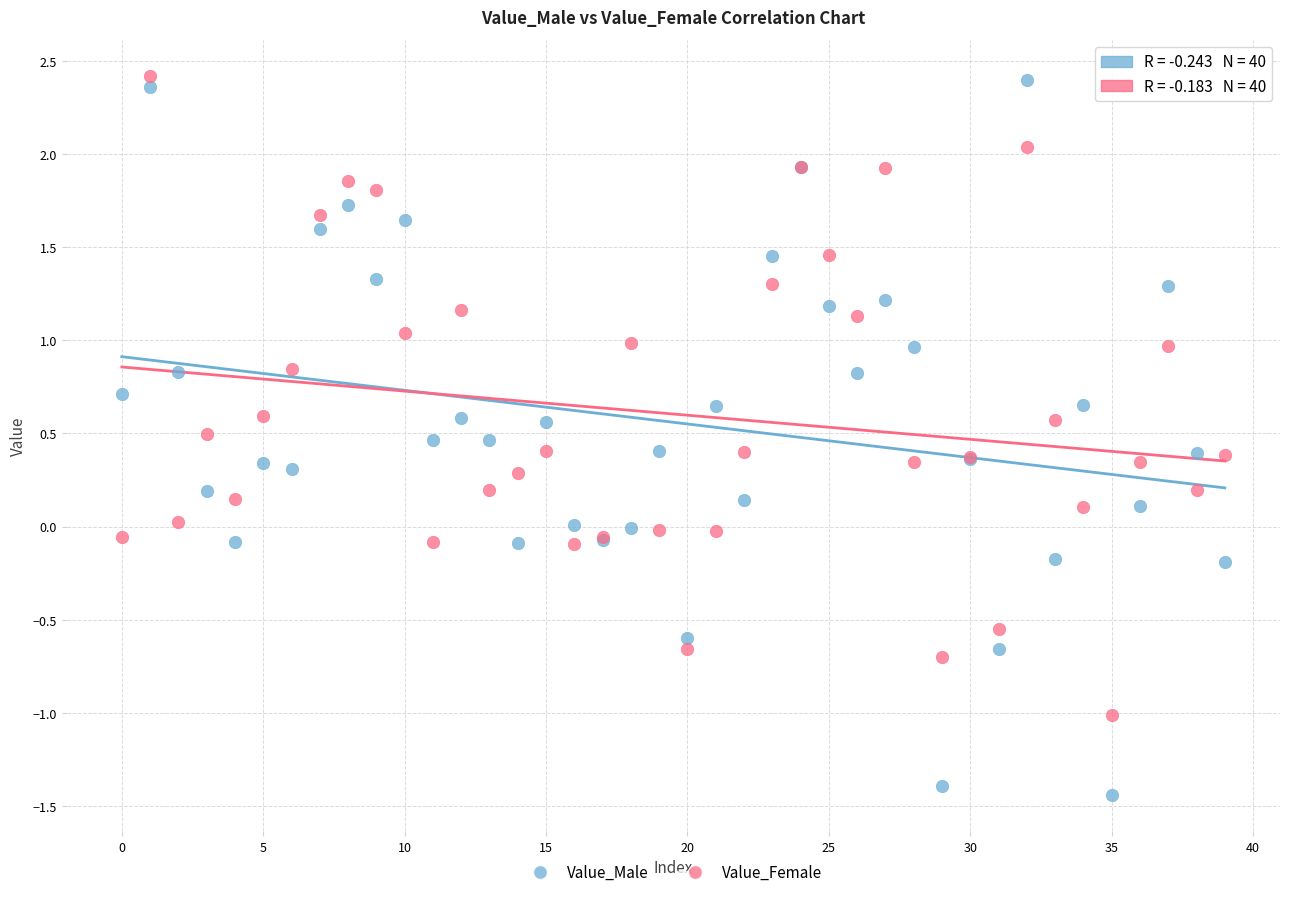

Which series has the widest spread of Y values?

Value_Male